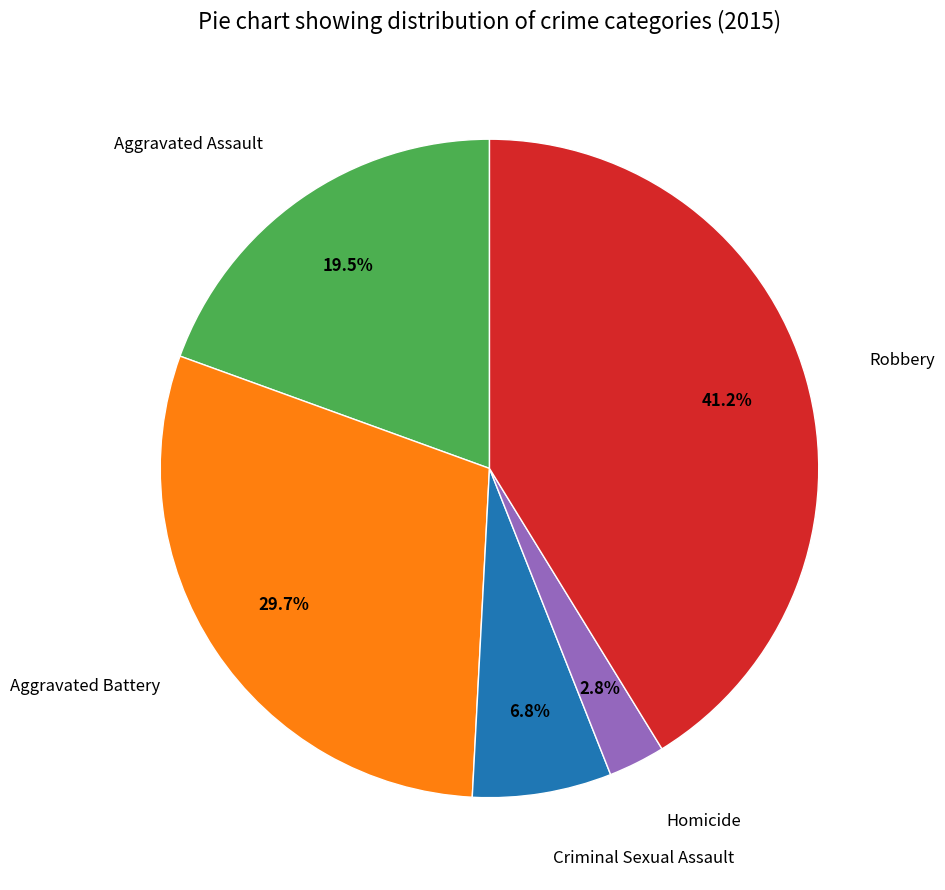

Which category has the biggest portion of the pie?

Robbery